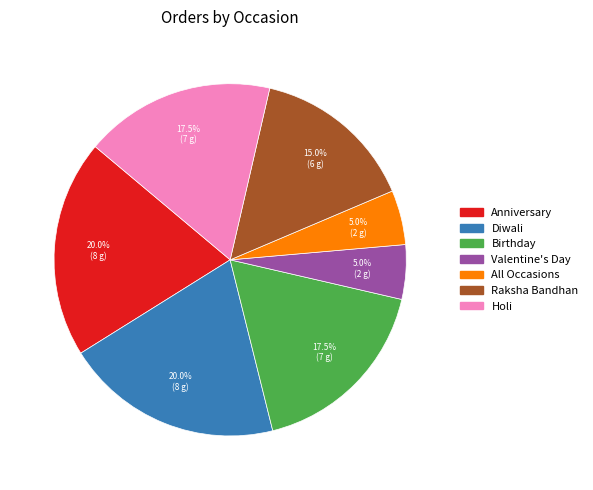

Is there any slice that represents more than half of the pie?

No